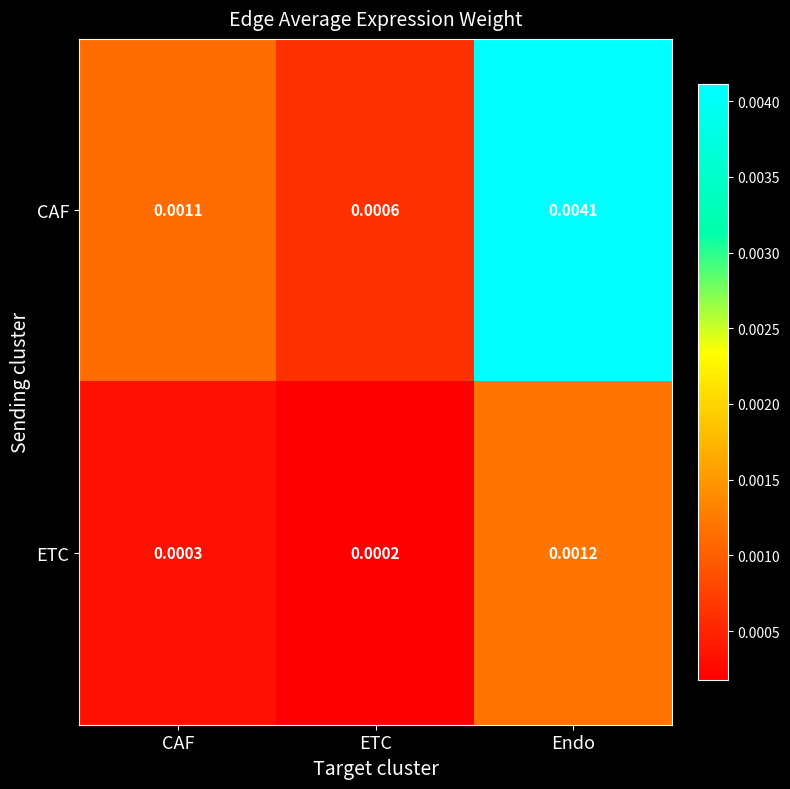

Which series has the largest range (max minus min)?

CAF